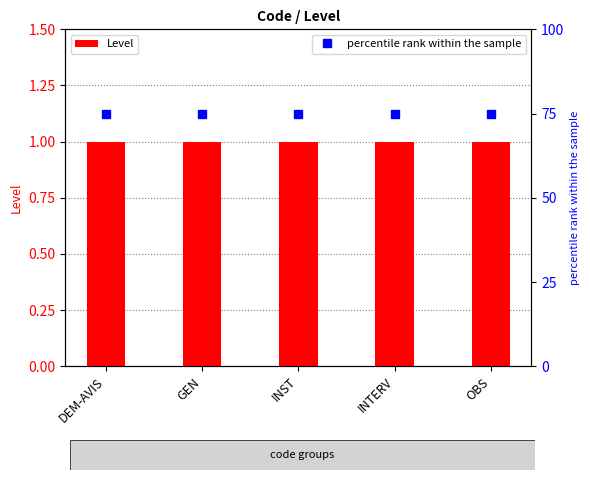

What is the total value across all series at DEM-AVIS?

76